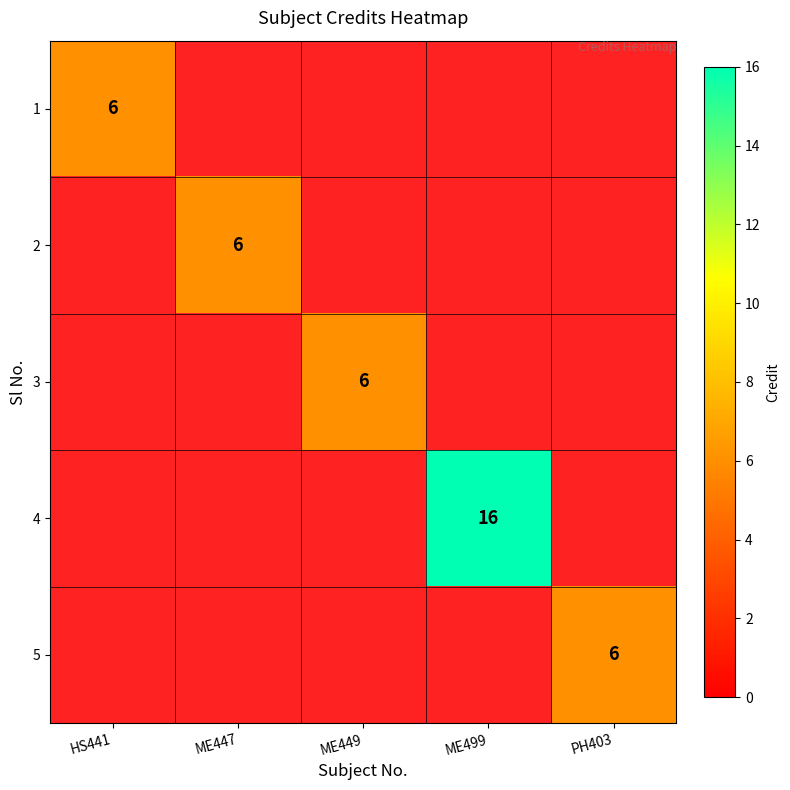

True or false: 4 has a value of 24 at ME499.

False